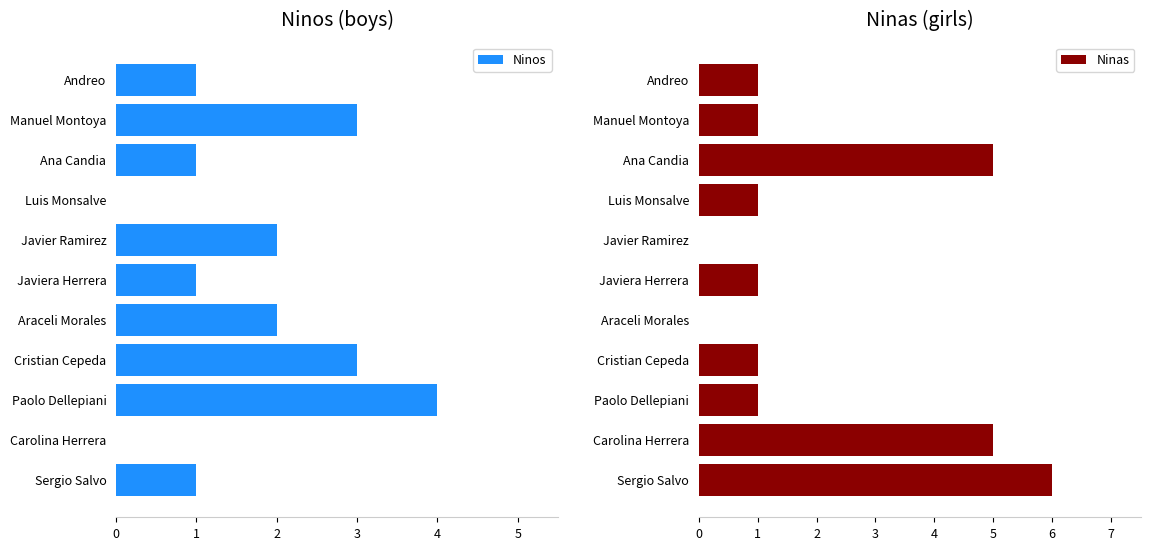

How many values in Ninos are above zero?

9